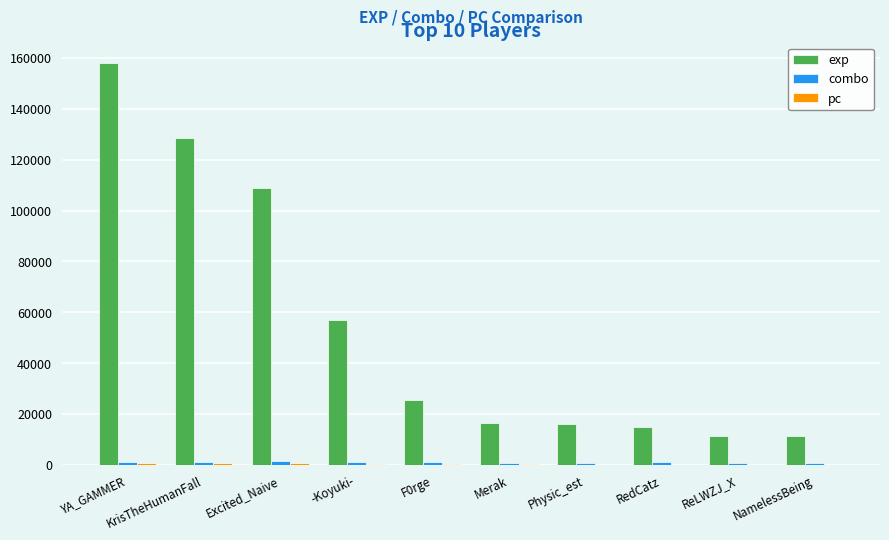

At which category is the sum across all series the highest?

YA_GAMMER